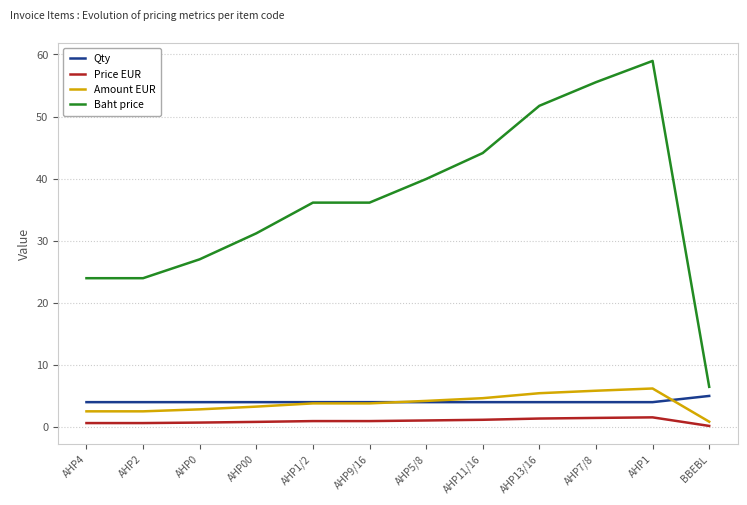

What are all the series names shown in the legend?

Qty, Price EUR, Amount EUR, Baht price